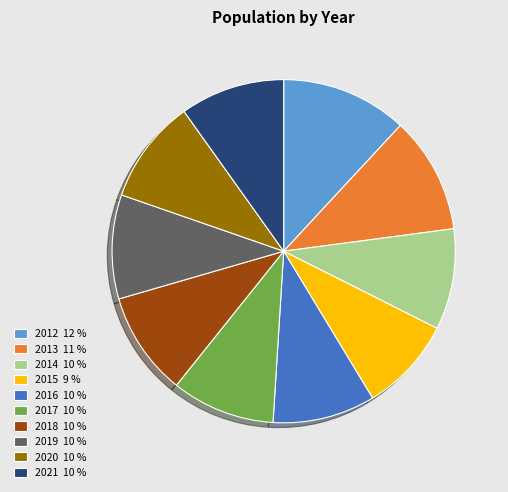

Which category has the smallest portion of the pie?

2015